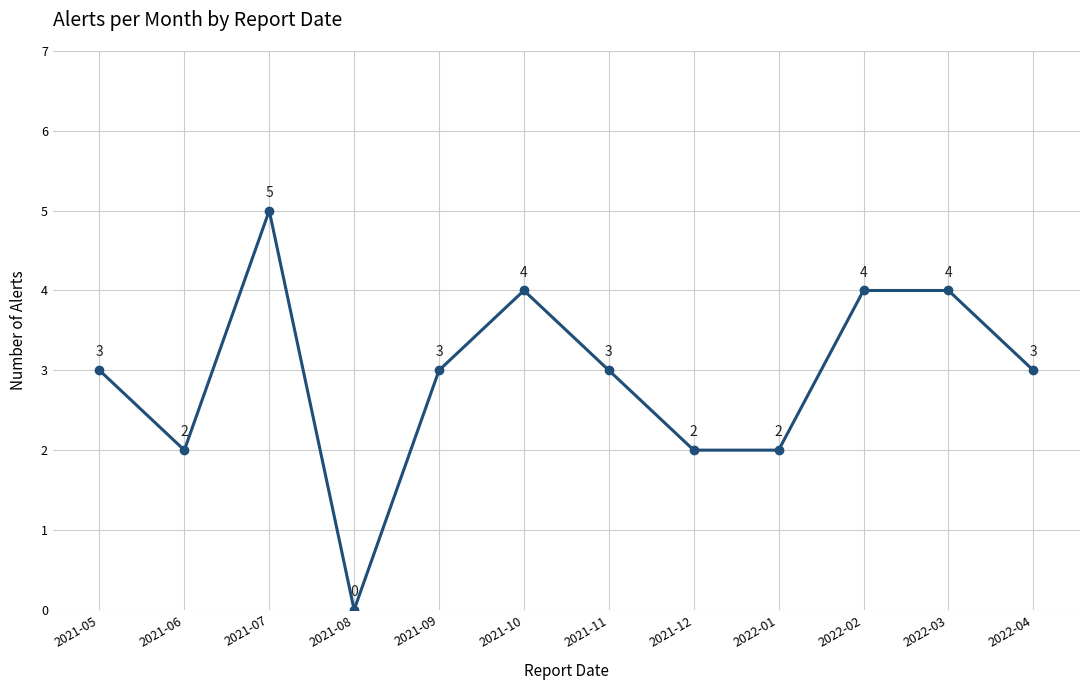

How many values are above zero?

11